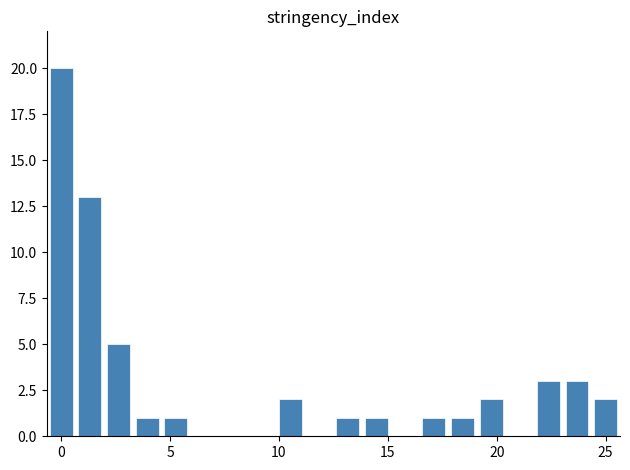

What is the sum of all values?

56